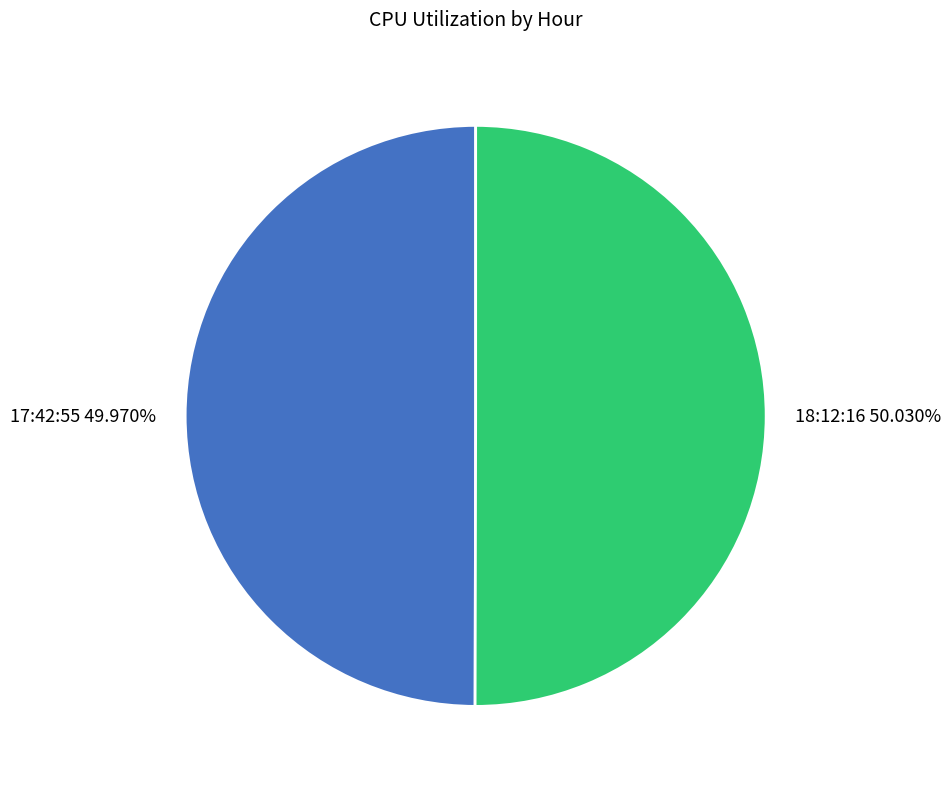

To the nearest percent, what is the combined percentage of 17:42:55 and 18:12:16?

100%